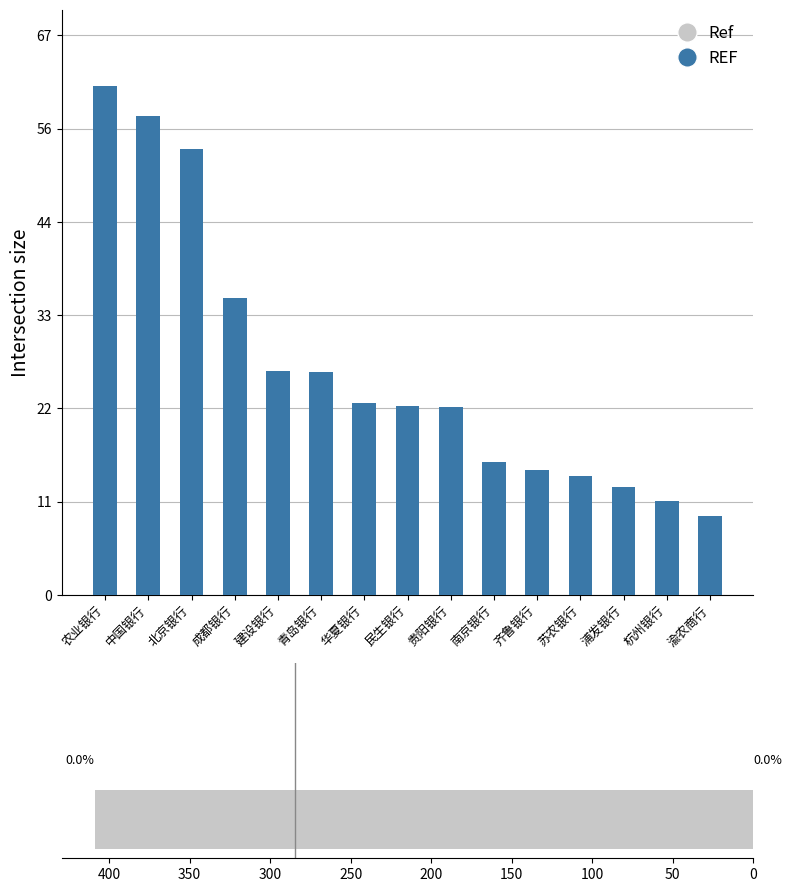

Reading left to right, what are all the values shown in this chart?

农业银行=61104400	中国银行=57535757	北京银行=53579490	成都银行=35694693	建设银行=26904800	青岛银行=26764331	华夏银行=23011125	民生银行=22751770	贵阳银行=22586913	南京银行=15949868	齐鲁银行=14988377	苏农银行=14267748	浦发银行=12935812	杭州银行=11256271	渝农商行=9547535